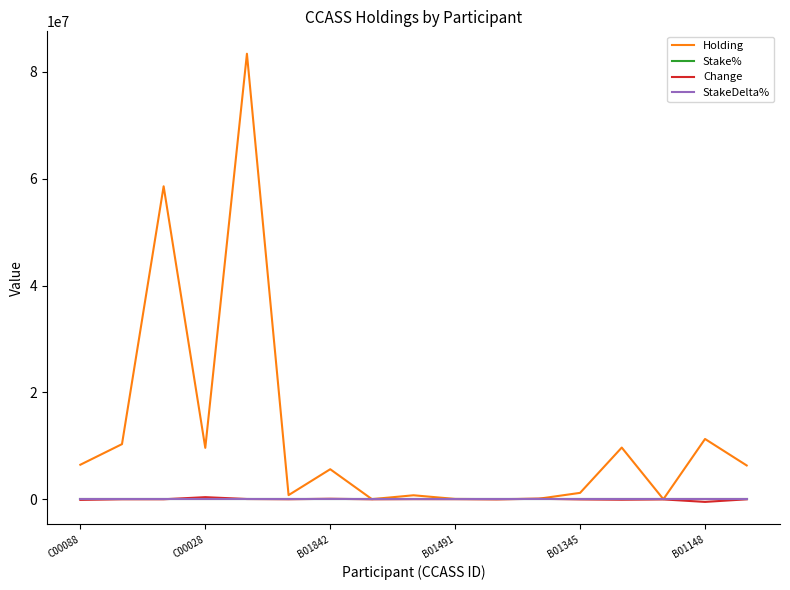

Which series has the largest range (max minus min)?

Holding